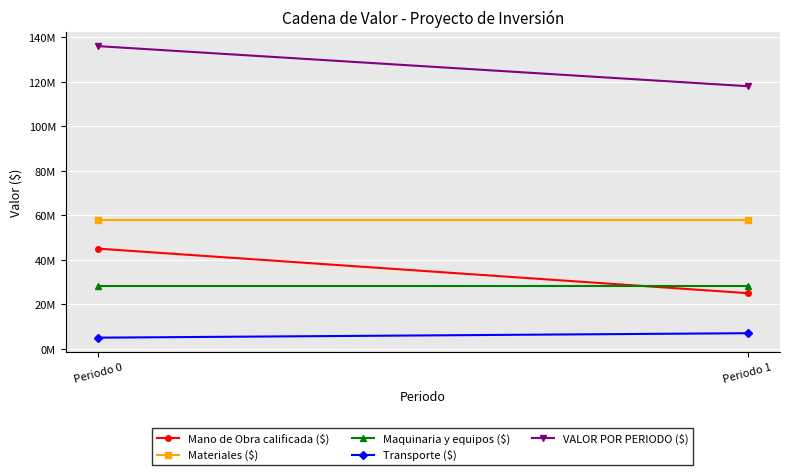

Count the number of data series in this chart.

5